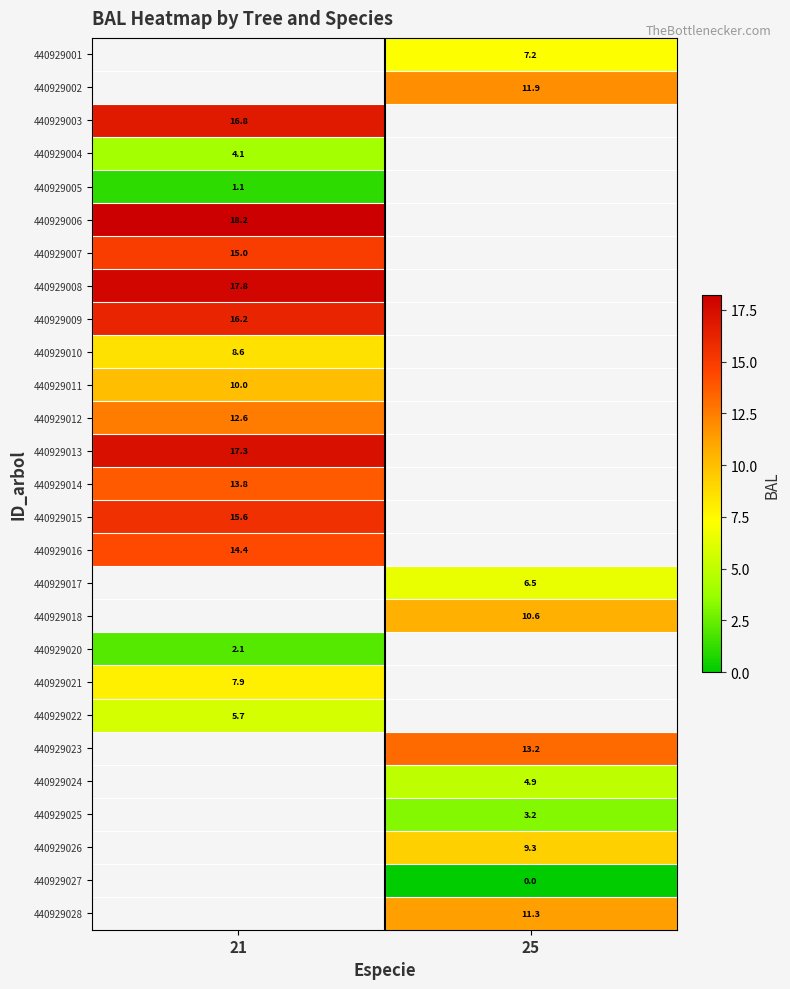

Is it true that 440929004 equals 4.1 at 21?

True